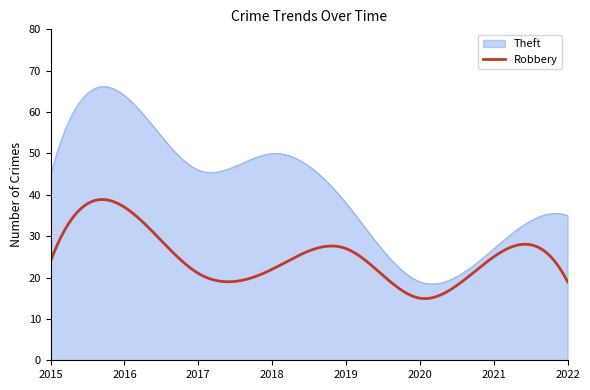

What is the greatest value displayed?

66.2